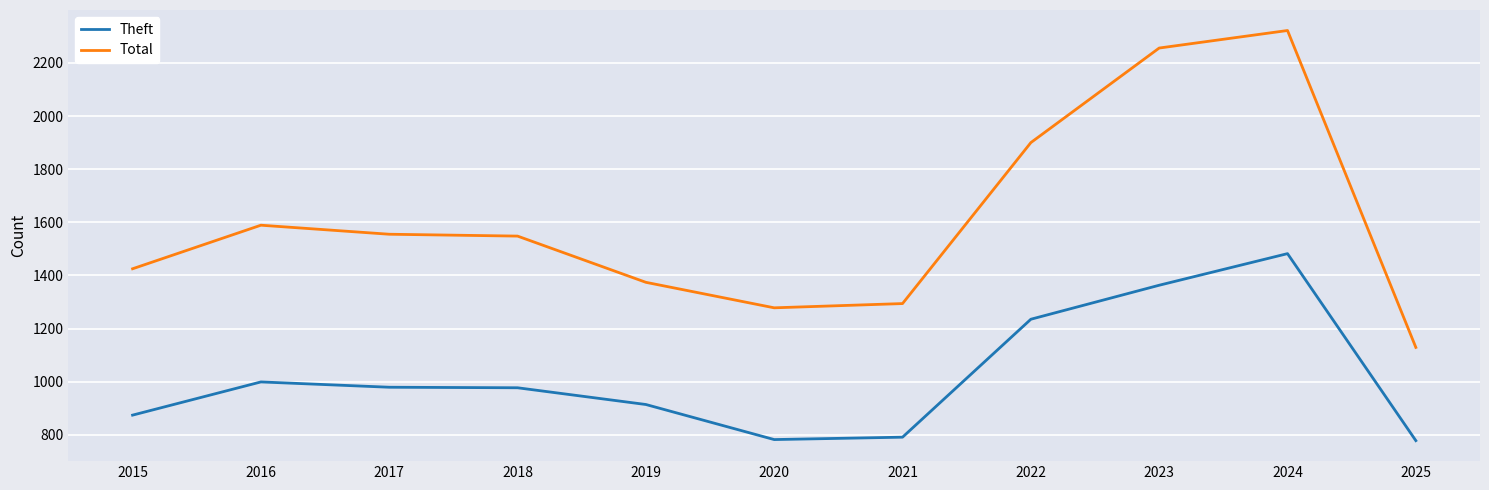

What is the total value across all series at 2017?

2534